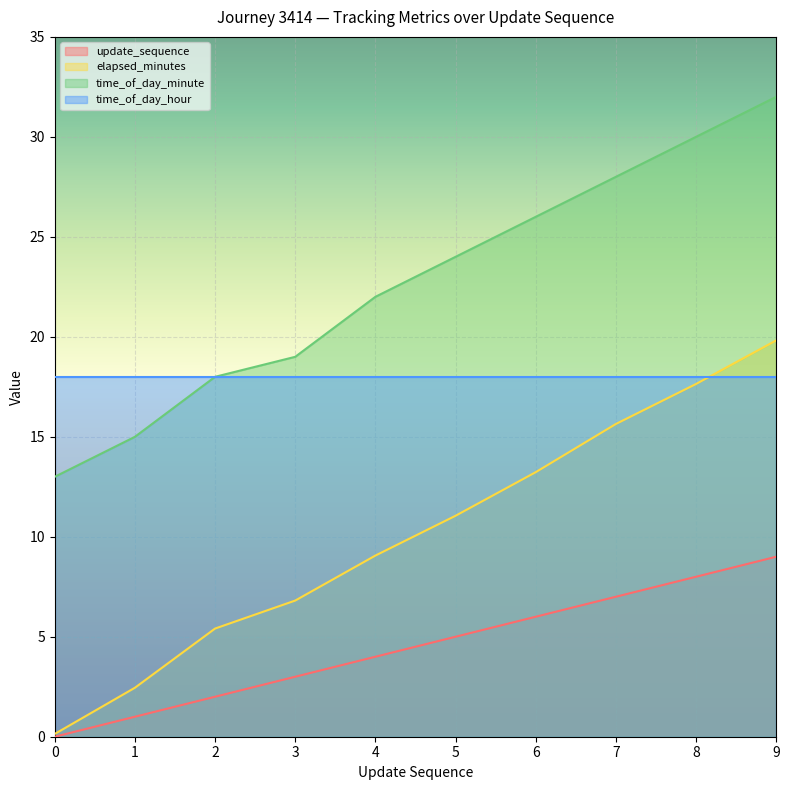

List the series in order of their overall mean, highest first.

time_of_day_minute, time_of_day_hour, elapsed_minutes, update_sequence